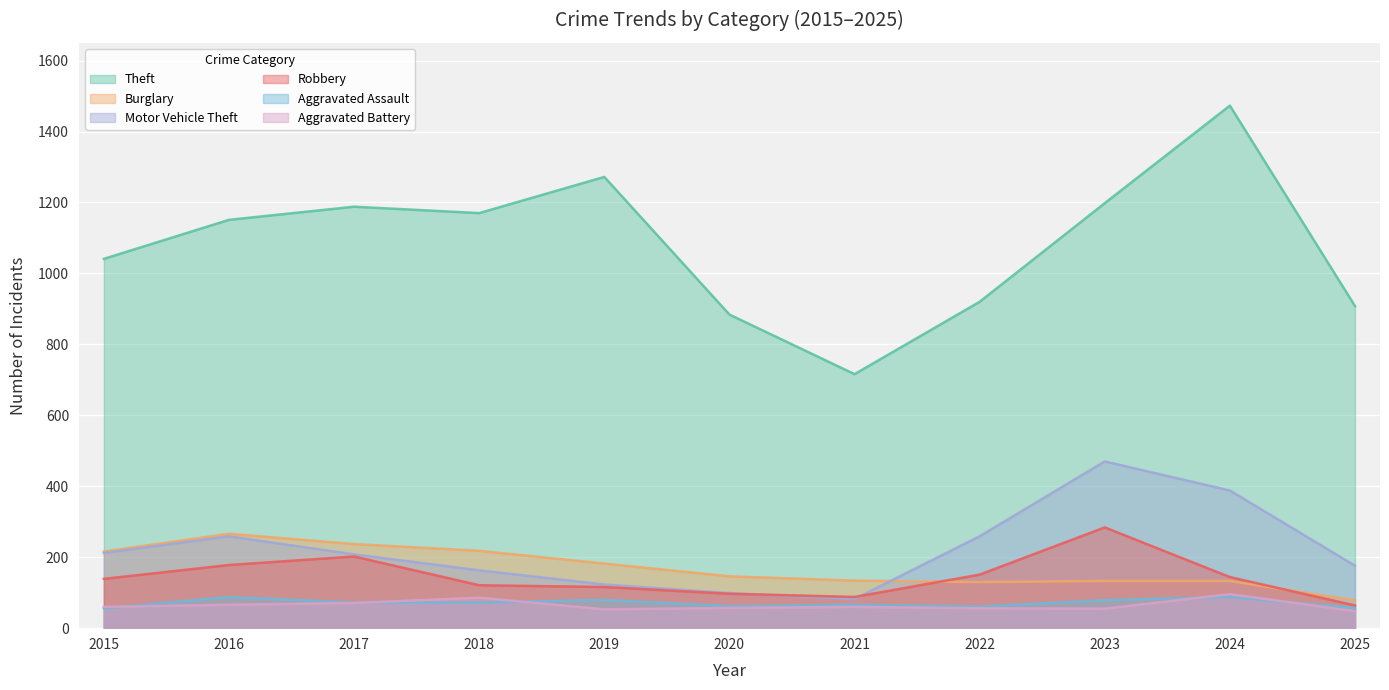

Reading left to right, what are all the values shown in this chart?

Theft: 2015=1041	2016=1151	2017=1188	2018=1170	2019=1272	2020=884	2021=716	2022=920	2023=1198	2024=1473	2025=908
Burglary: 2015=216	2016=266	2017=237	2018=218	2019=182	2020=146	2021=134	2022=130	2023=133	2024=133	2025=78
Motor Vehicle Theft: 2015=212	2016=259	2017=208	2018=163	2019=123	2020=99	2021=82	2022=259	2023=470	2024=388	2025=176
Robbery: 2015=139	2016=178	2017=202	2018=121	2019=116	2020=97	2021=88	2022=151	2023=284	2024=144	2025=64
Aggravated Assault: 2015=56	2016=88	2017=72	2018=72	2019=80	2020=62	2021=66	2022=61	2023=79	2024=88	2025=57
Aggravated Battery: 2015=60	2016=66	2017=71	2018=86	2019=53	2020=57	2021=60	2022=56	2023=55	2024=96	2025=48